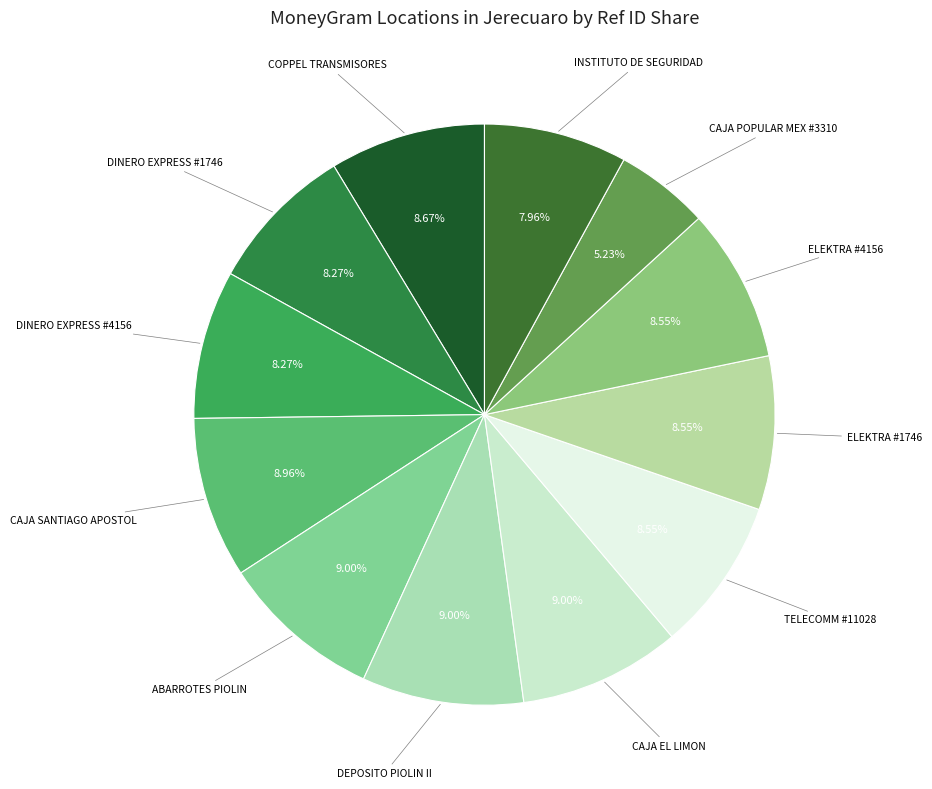

To the nearest percent, what is the difference between the largest and smallest slice percentages?

4%